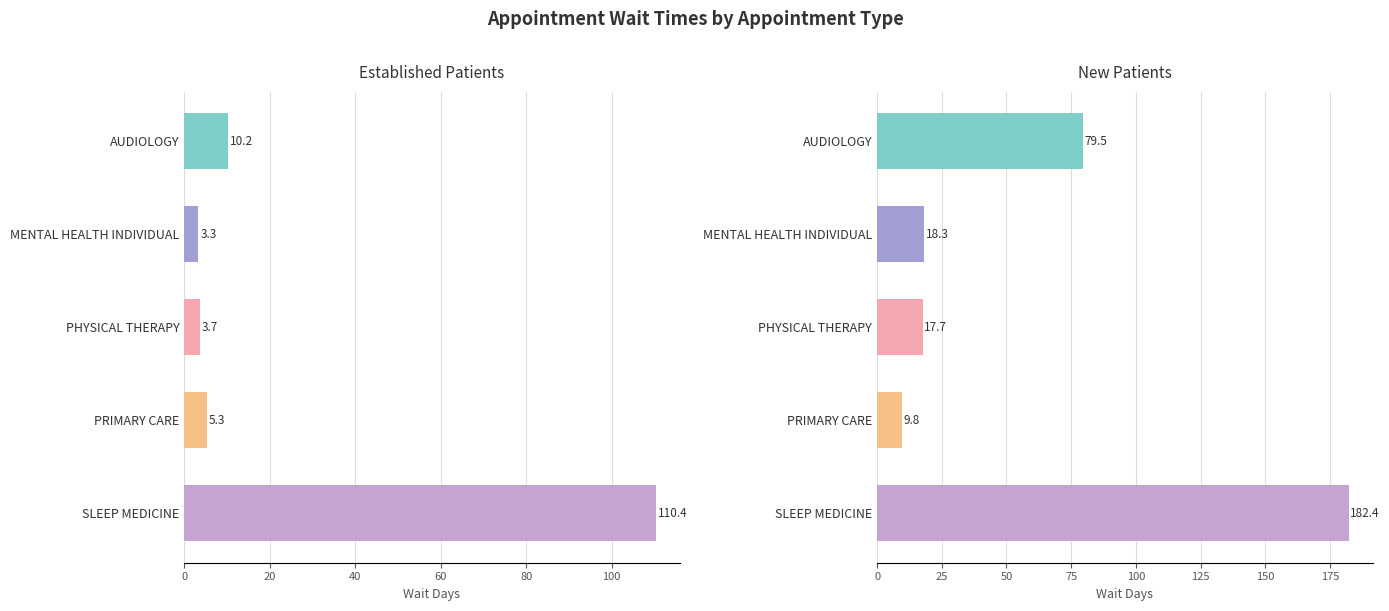

Between PRIMARY CARE and PHYSICAL THERAPY, which is larger?

PRIMARY CARE